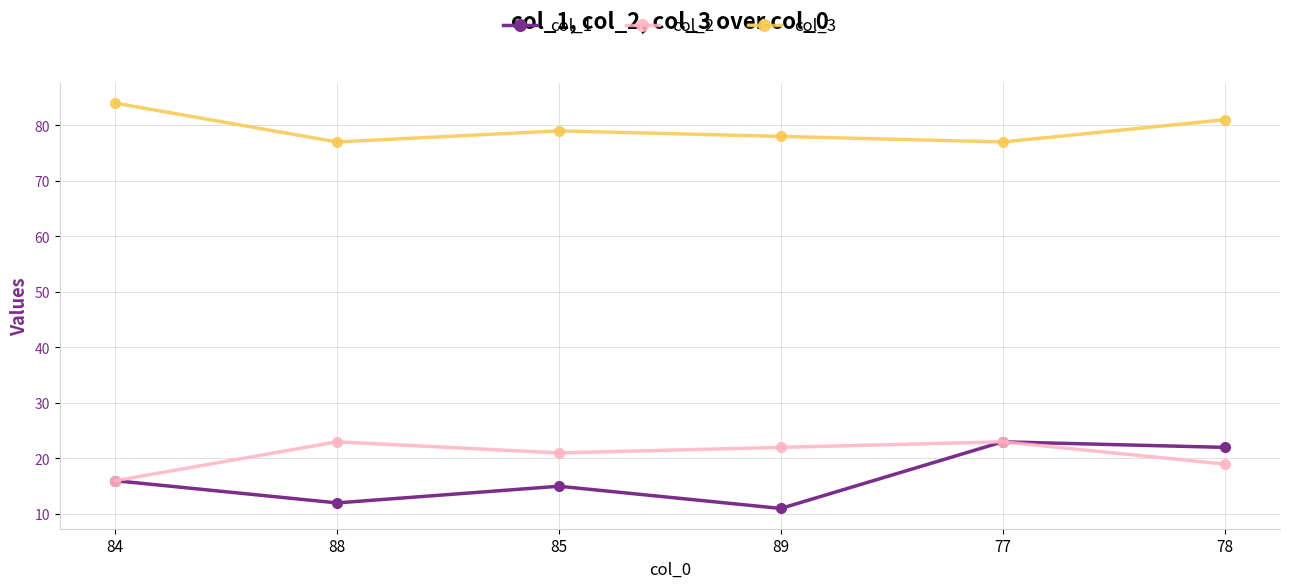

How many series are shown in this chart?

3